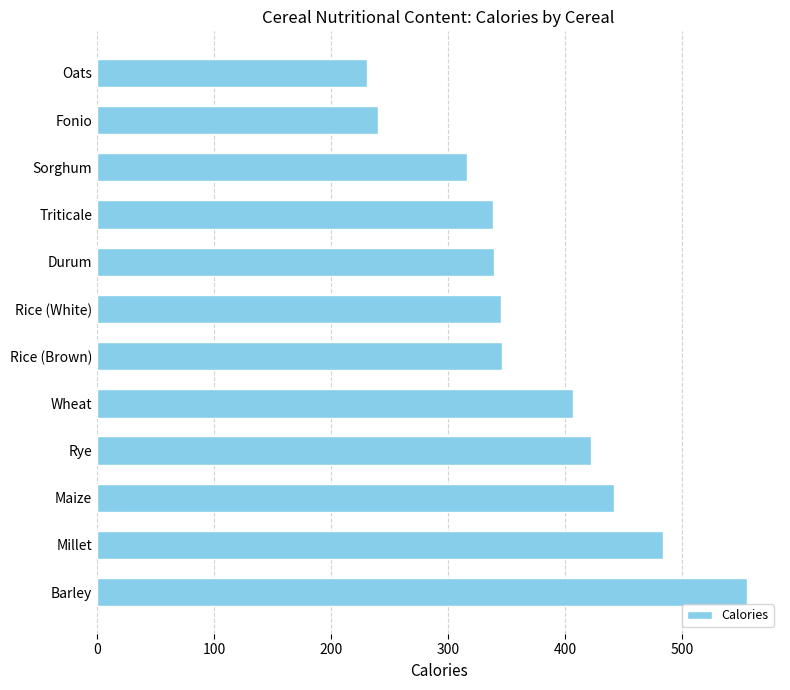

What is the average value?

372